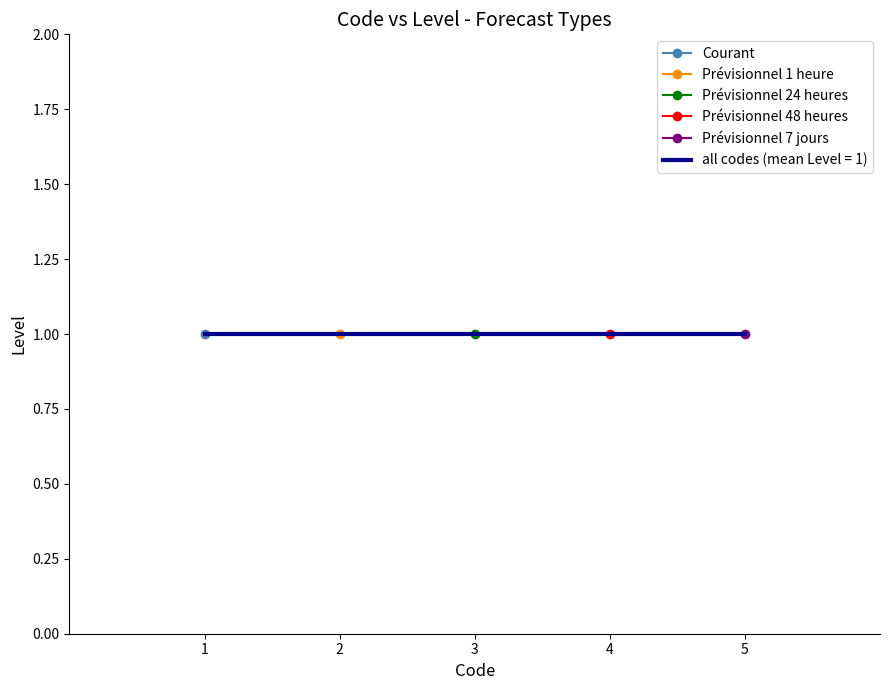

Which series has the largest total across all categories?

Prévisionnel 1 heure